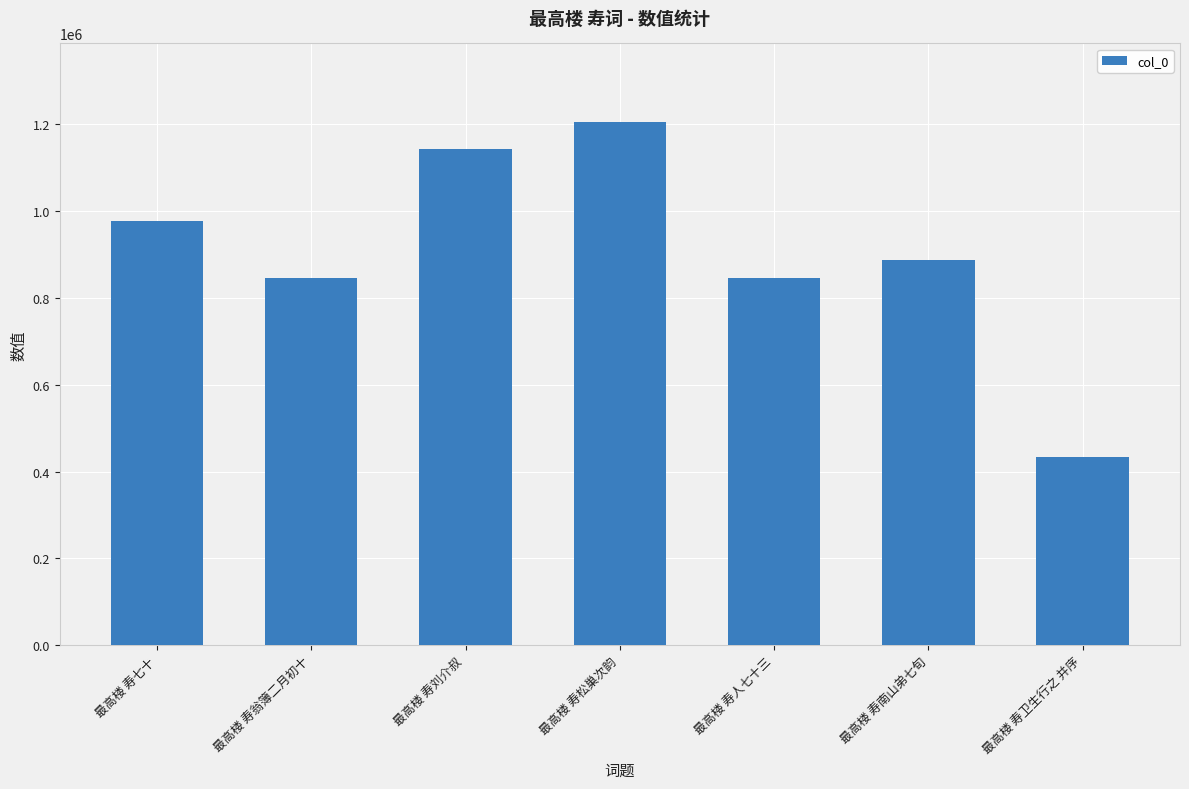

What is the approximate value at 最高楼 寿松巢次韵?

1204990